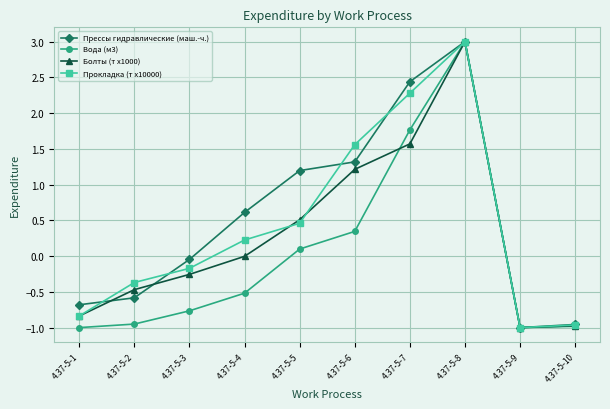

Where is Болты (т x1000) nearest to the value 1?

4.37-5-6